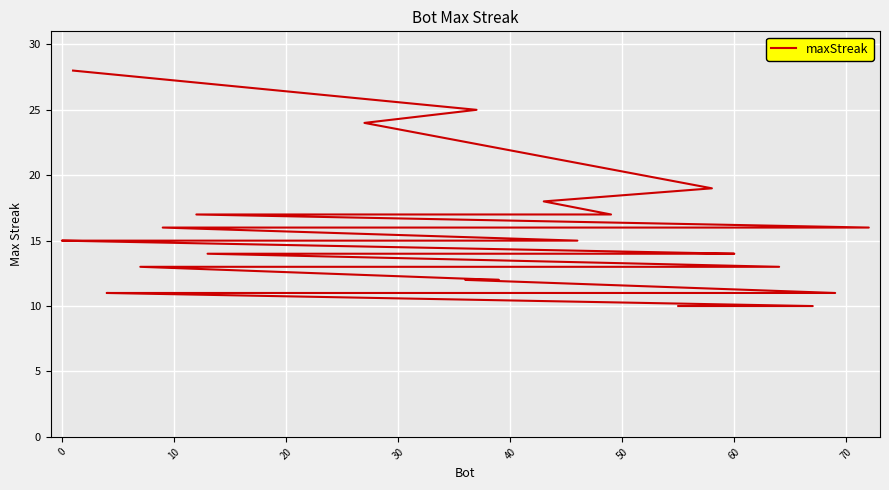

How many values exceed 14?

18